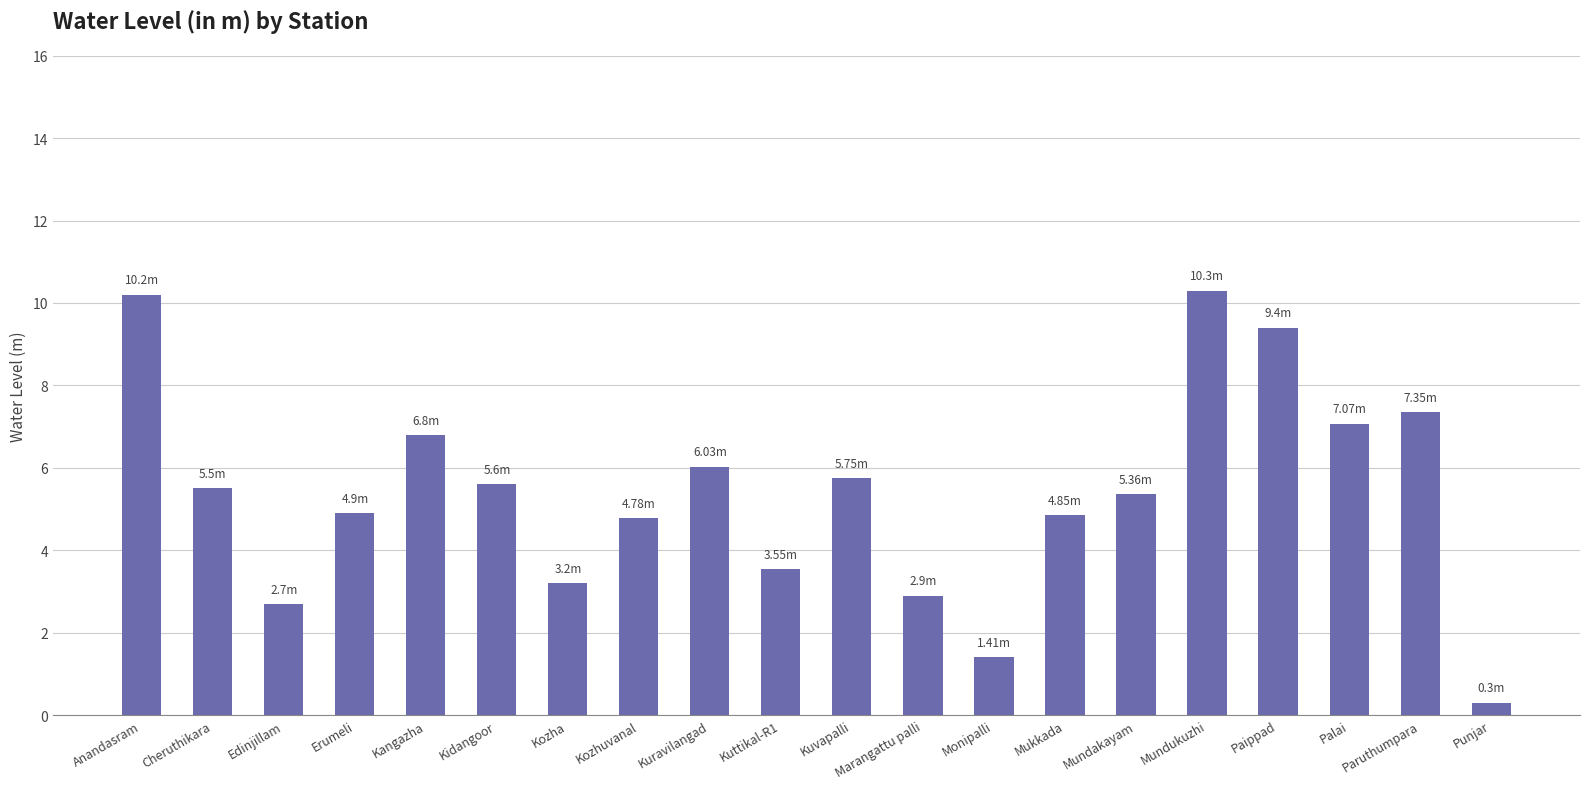

What is the label of the 5th bar from the right?

Mundukuzhi